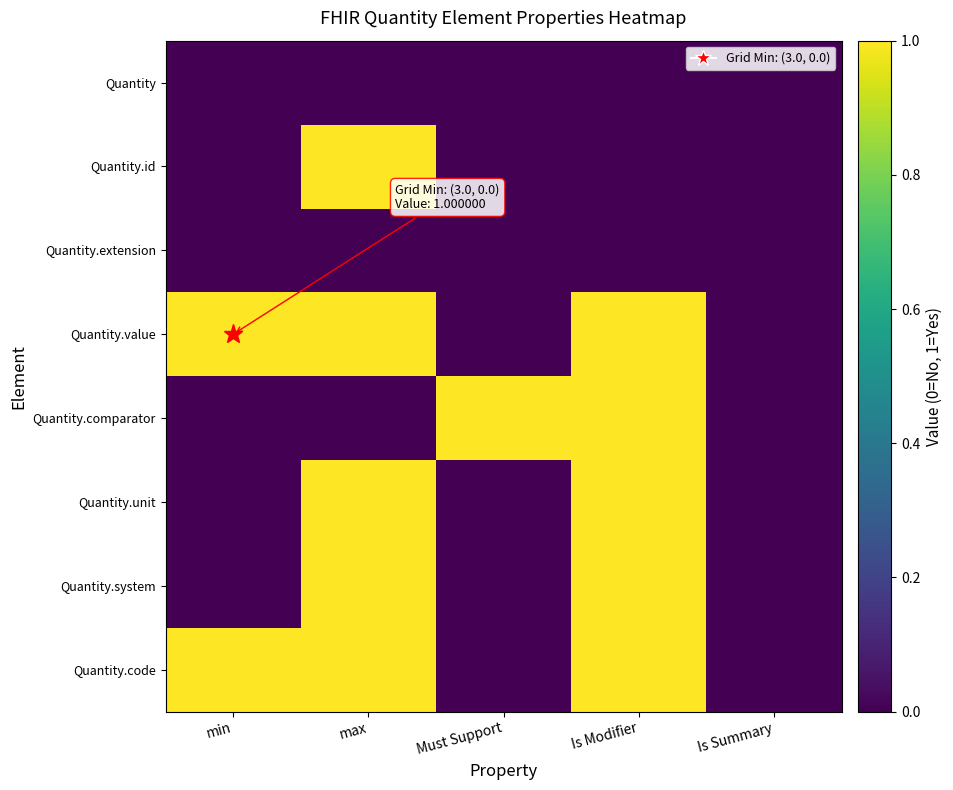

What is the spread (max minus min) of values at Is Modifier?

1